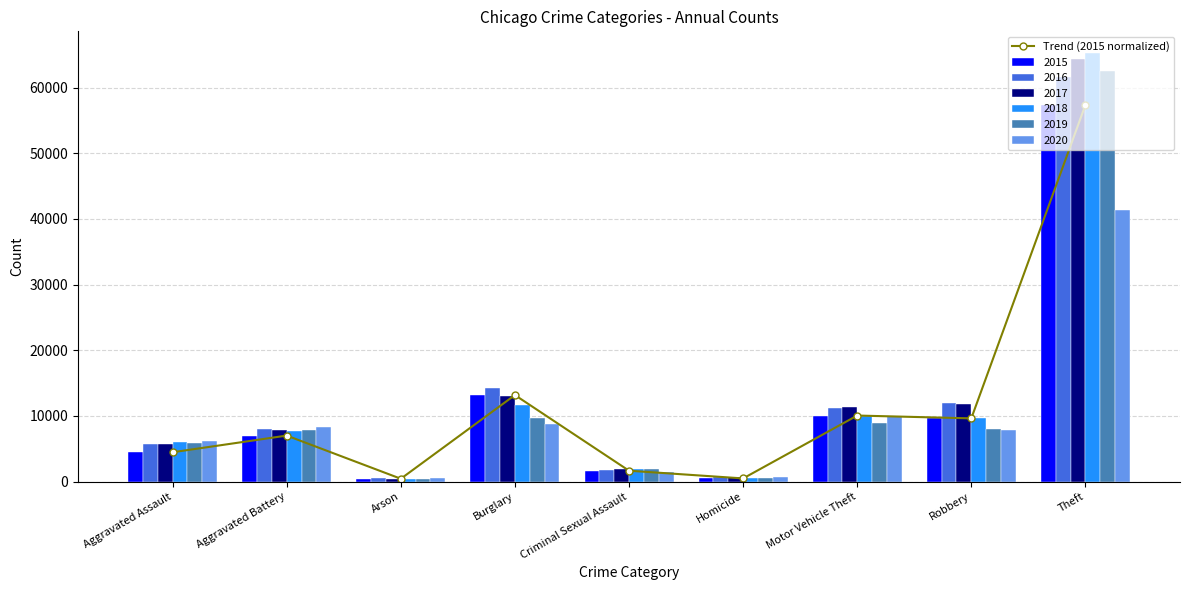

What is the difference between the second highest and minimum values?

12736